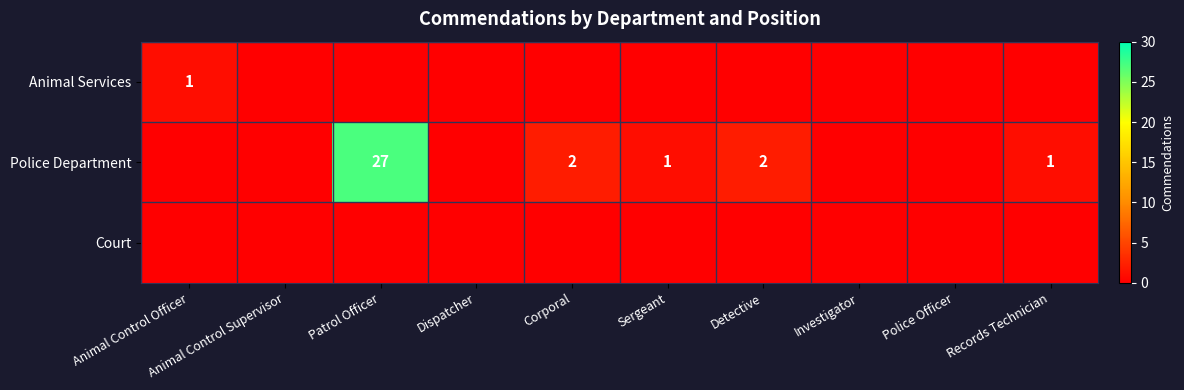

What is the greatest value displayed?

27